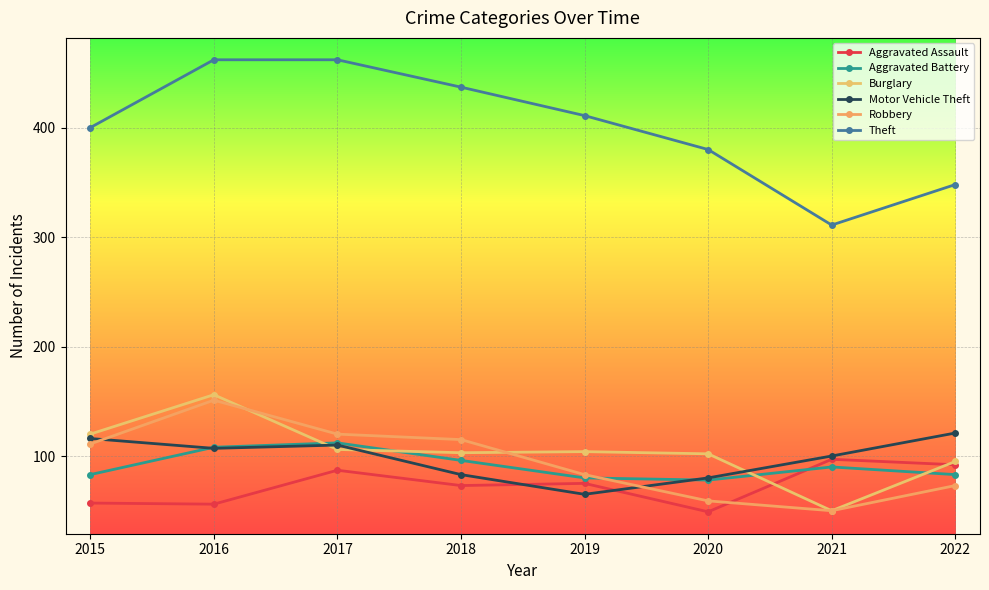

True or false: Theft and Aggravated Assault cross at least once.

False